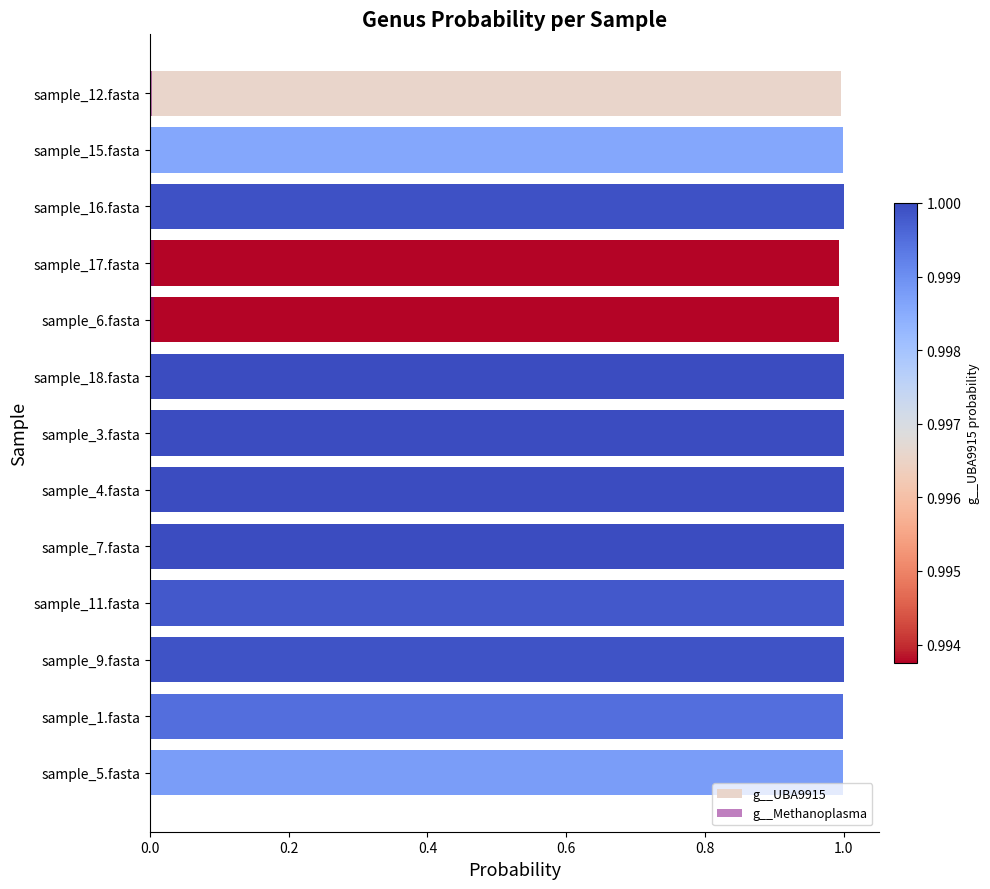

What is the spread (max minus min) of values at sample_17.fasta?

1.0